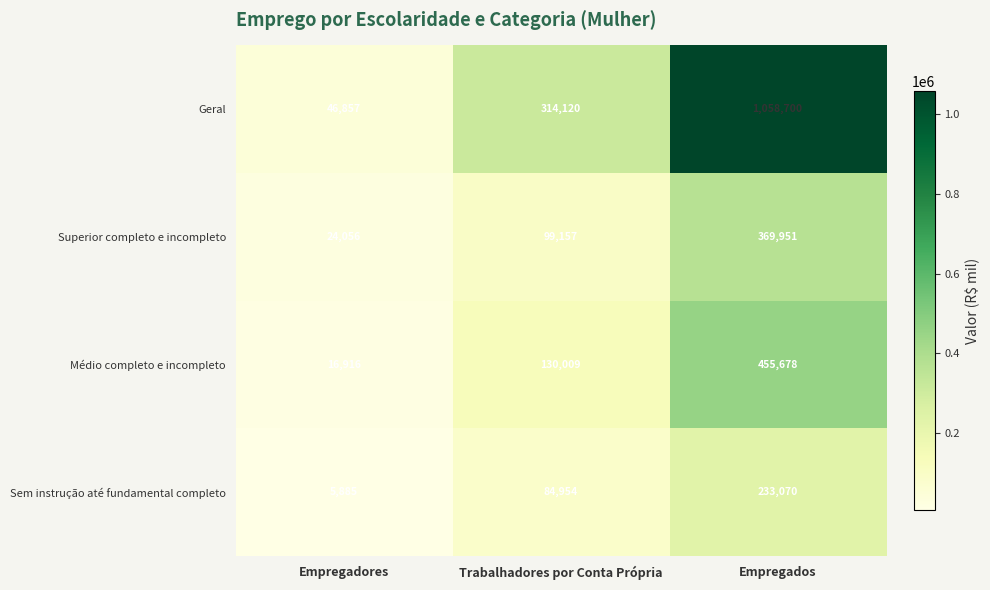

What is the minimum value shown in the chart?

5885